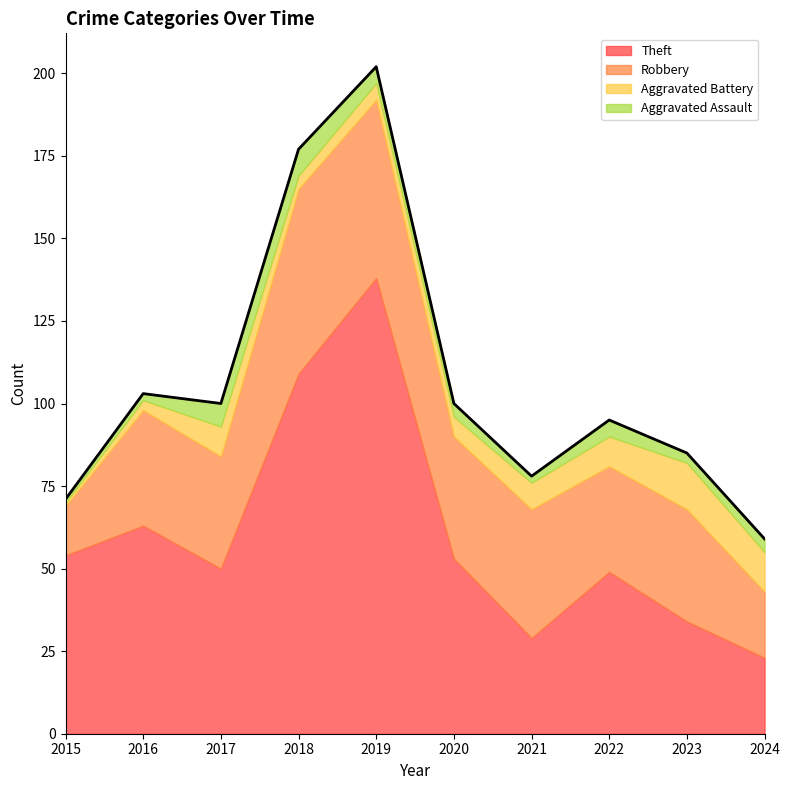

Reading left to right, what are all the values shown in this chart?

Theft: 54	63	50	109	138	53	29	49	34	23
Robbery: 15	35	34	56	54	37	39	32	34	20
Aggravated Battery: 1	3	9	4	5	6	8	9	14	12
Aggravated Assault: 1	2	7	8	5	4	2	5	3	4